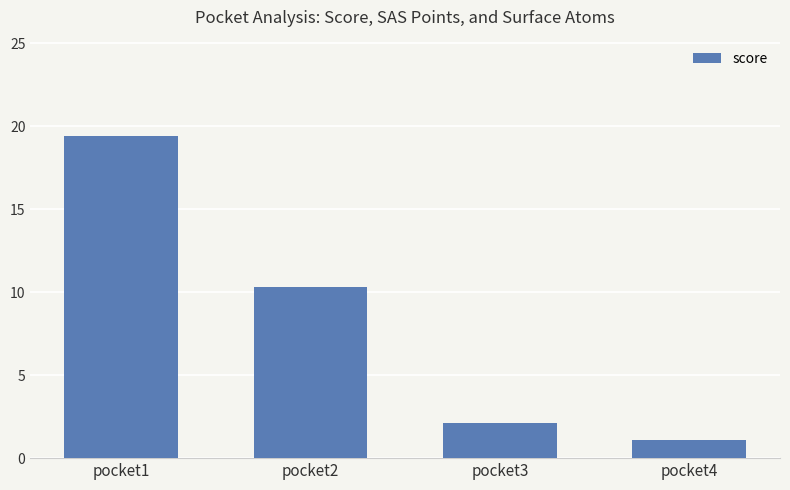

How many values exceed 10?

2